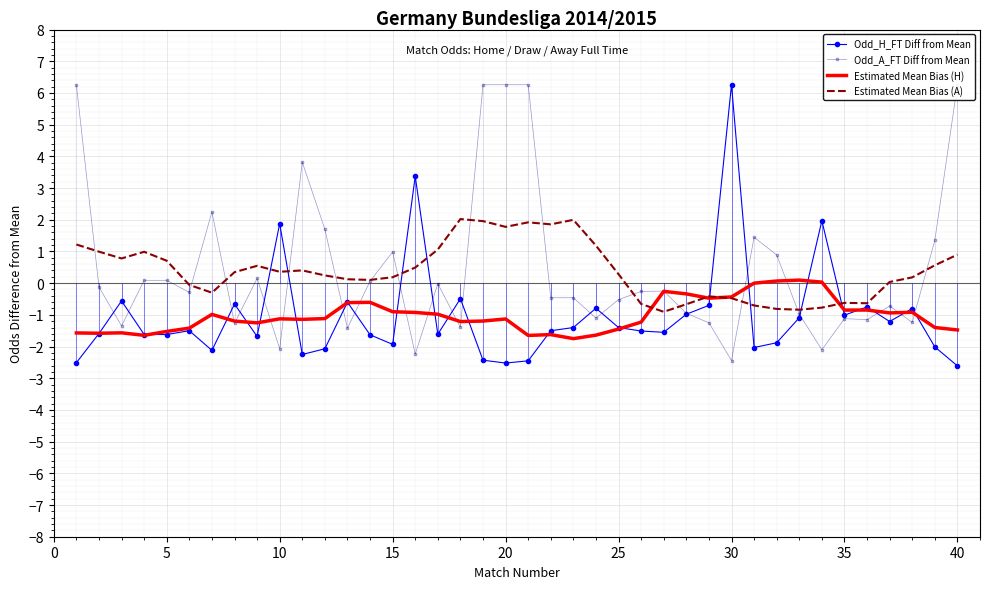

Rank the series by their maximum value, from lowest to highest.

Estimated Mean Bias (H), Estimated Mean Bias (A), Odd_H_FT Diff from Mean, Odd_A_FT Diff from Mean